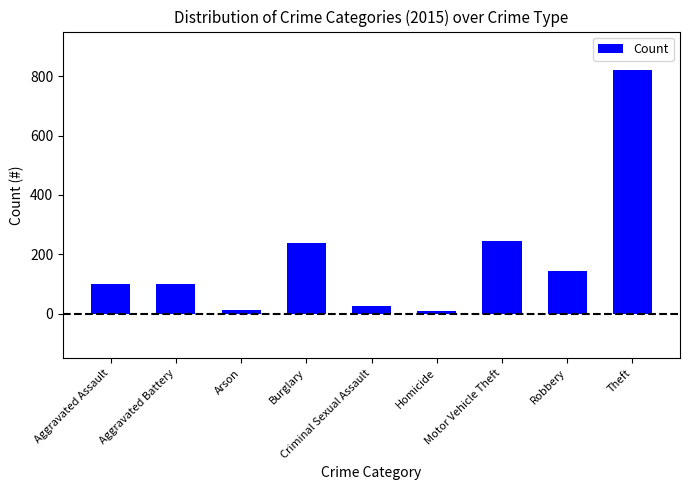

What is the average value?

188